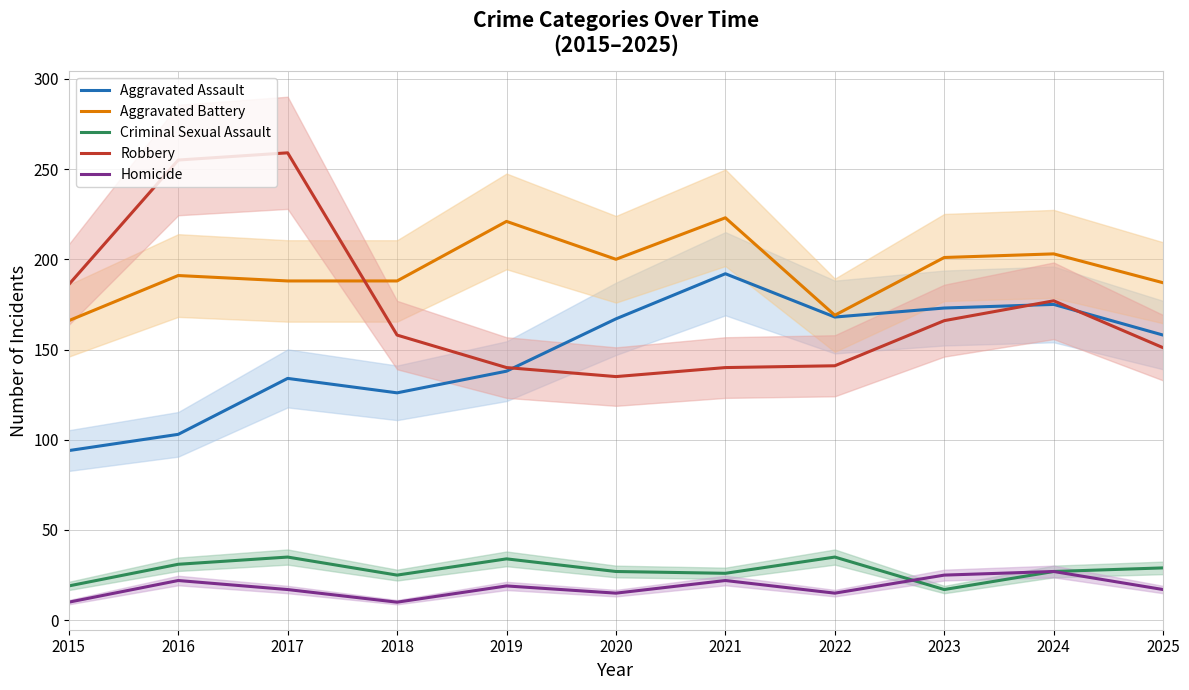

How many interior local valleys does the Aggravated Assault series have?

2